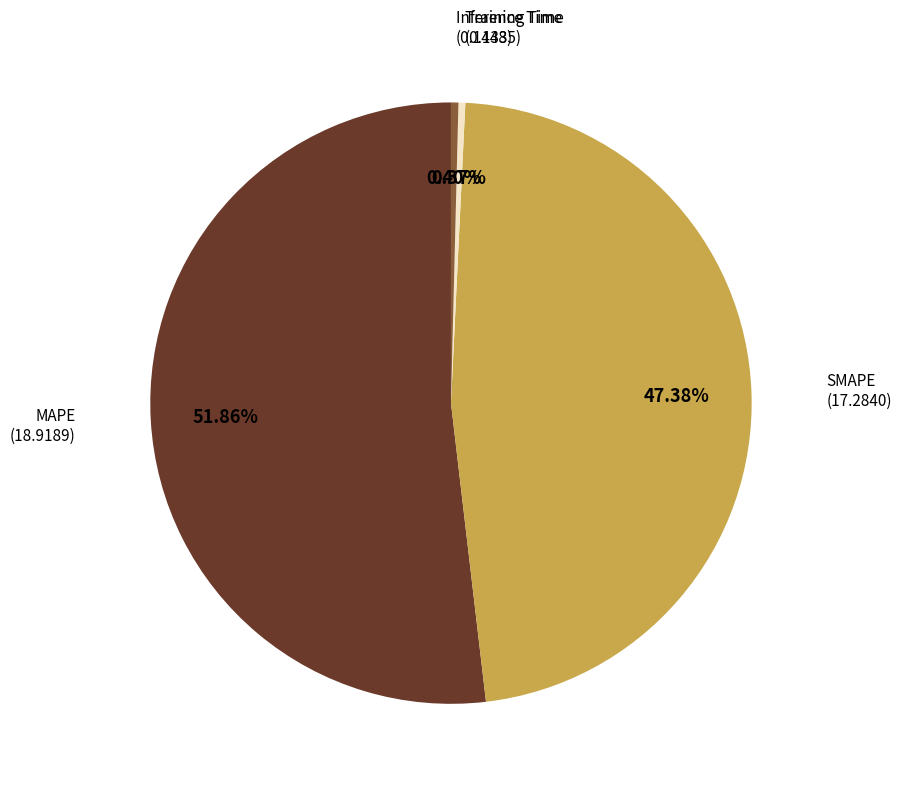

Combined, do MAPE and Training Time account for over 50%?

Yes